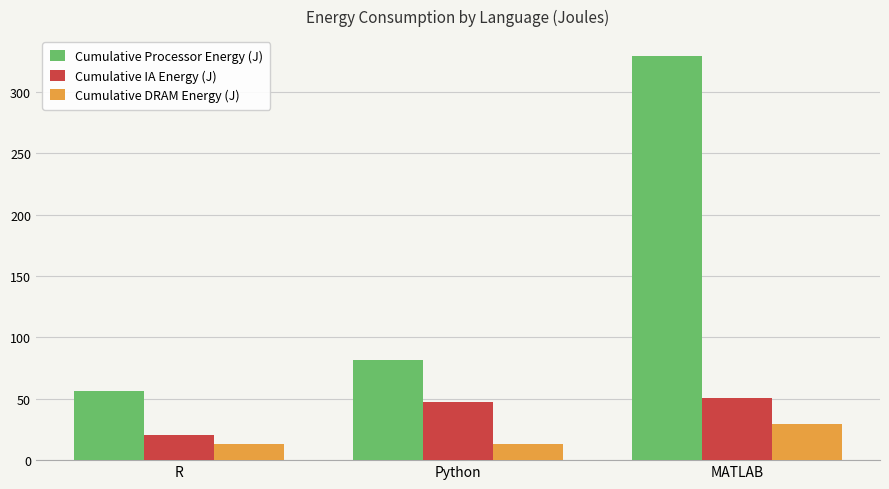

The value of Cumulative IA Energy (J) at R is 6.5. True or false?

False